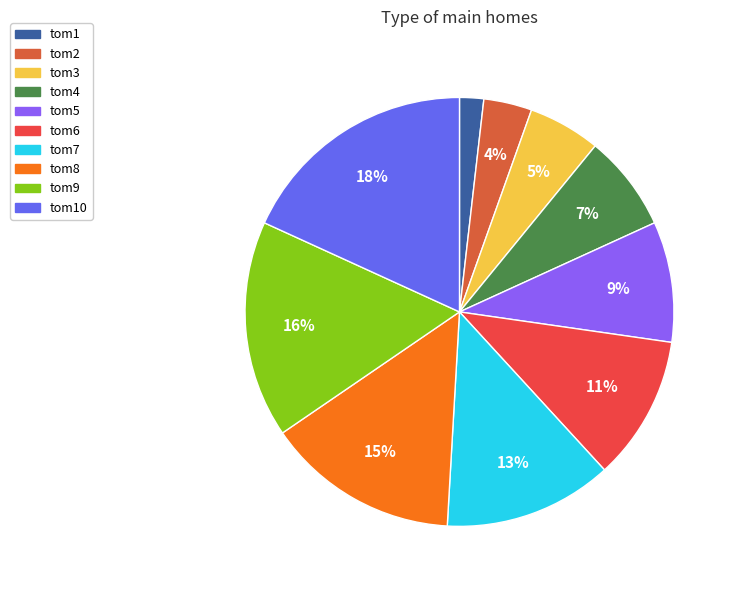

What is the smallest slice in the pie chart?

tom1